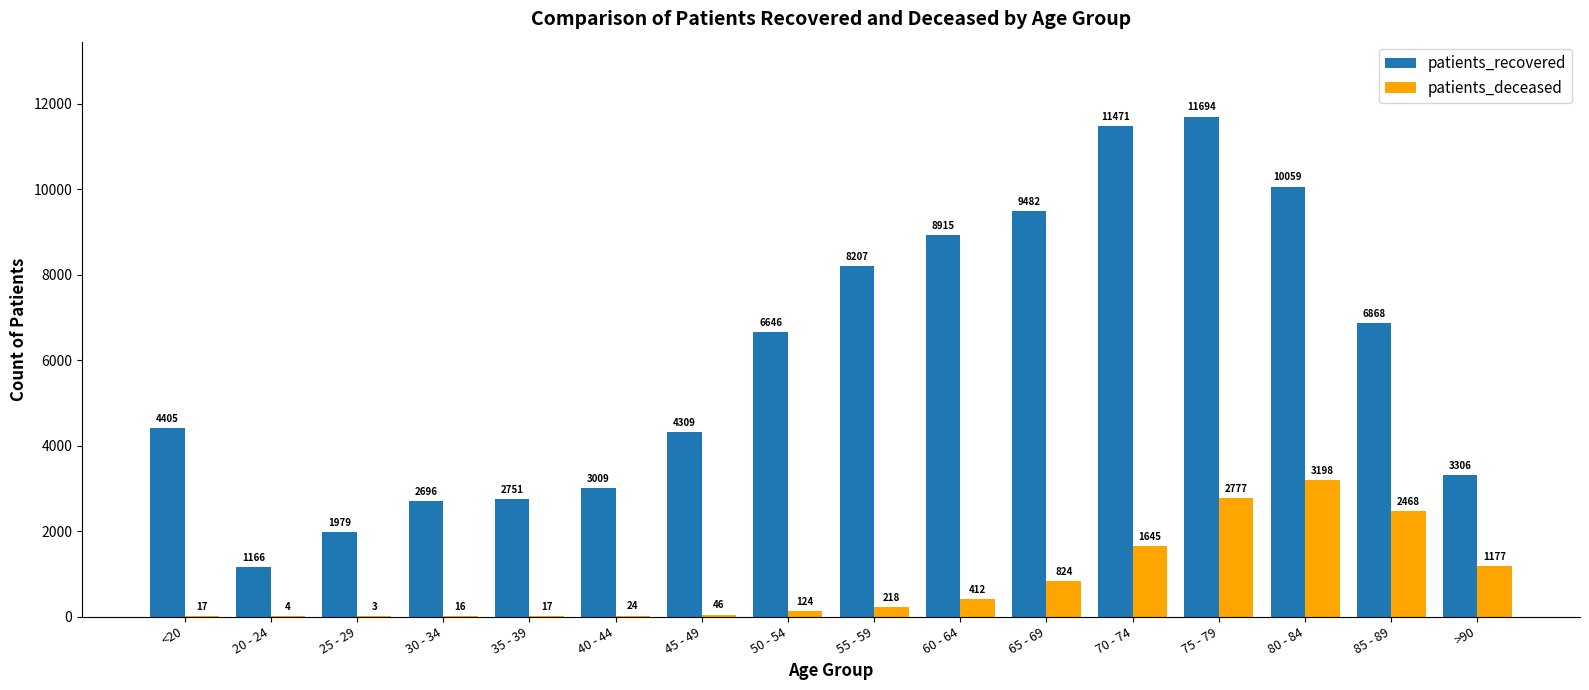

At which category is the sum across all series the highest?

75 - 79